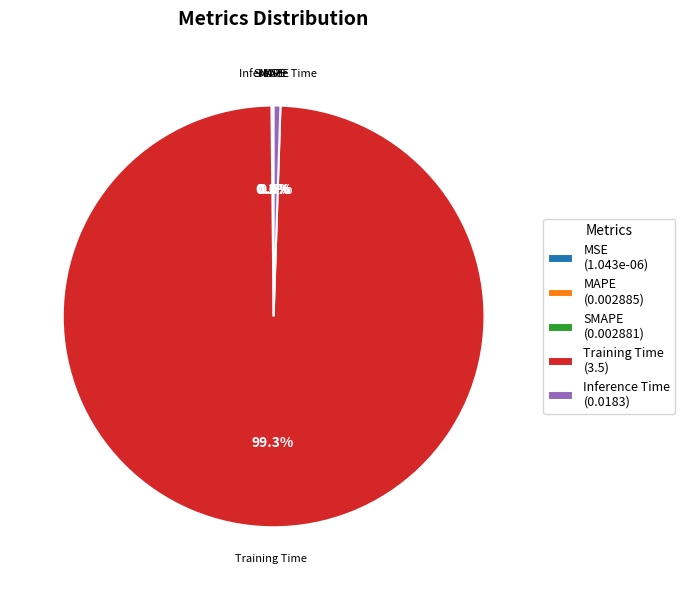

Which category accounts for the majority?

Training Time